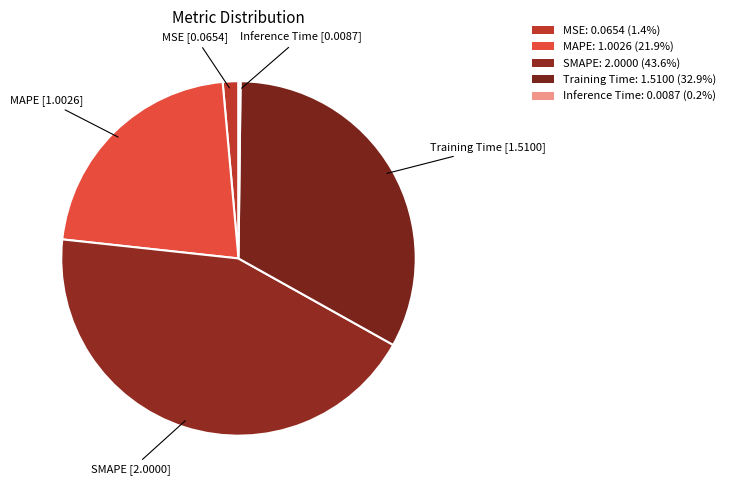

To the nearest percent, what is the difference between the Training Time and MAPE slice percentages?

11%